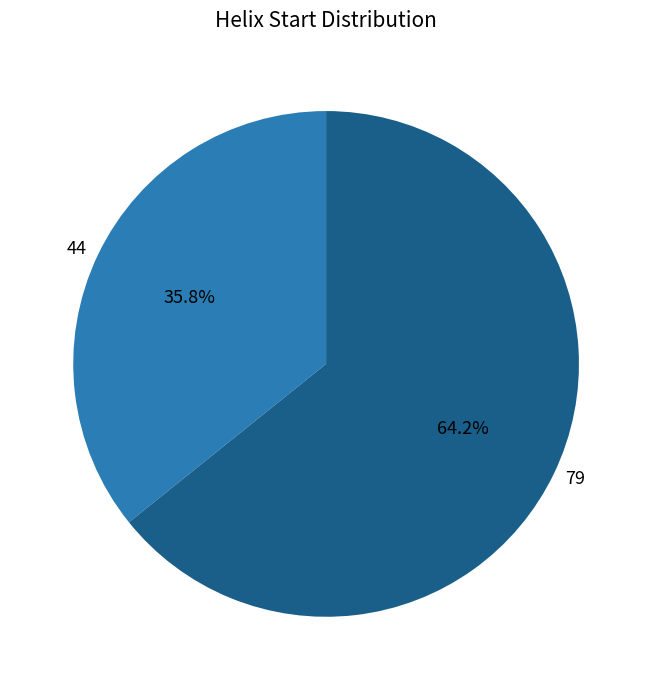

Between 79 and 44, which is larger?

79